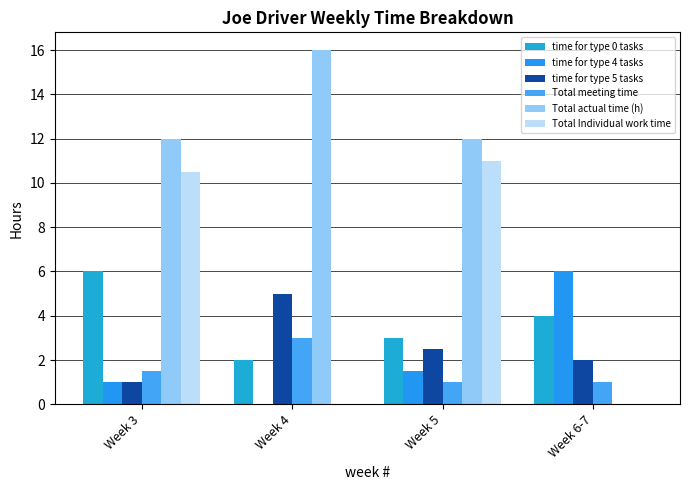

Which category has the lowest value across all series?

Week 4